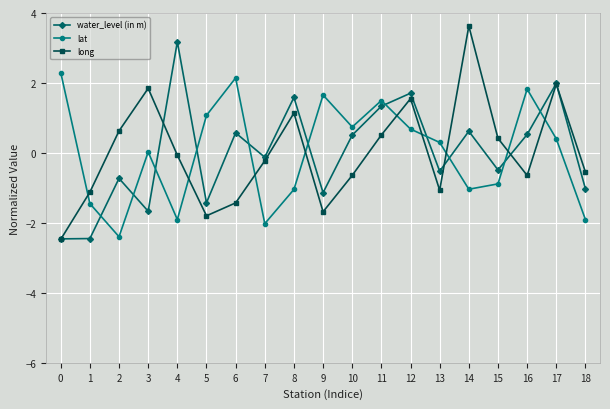

What is the value of the water_level (in m) point at the 19th from the left?

-1.0